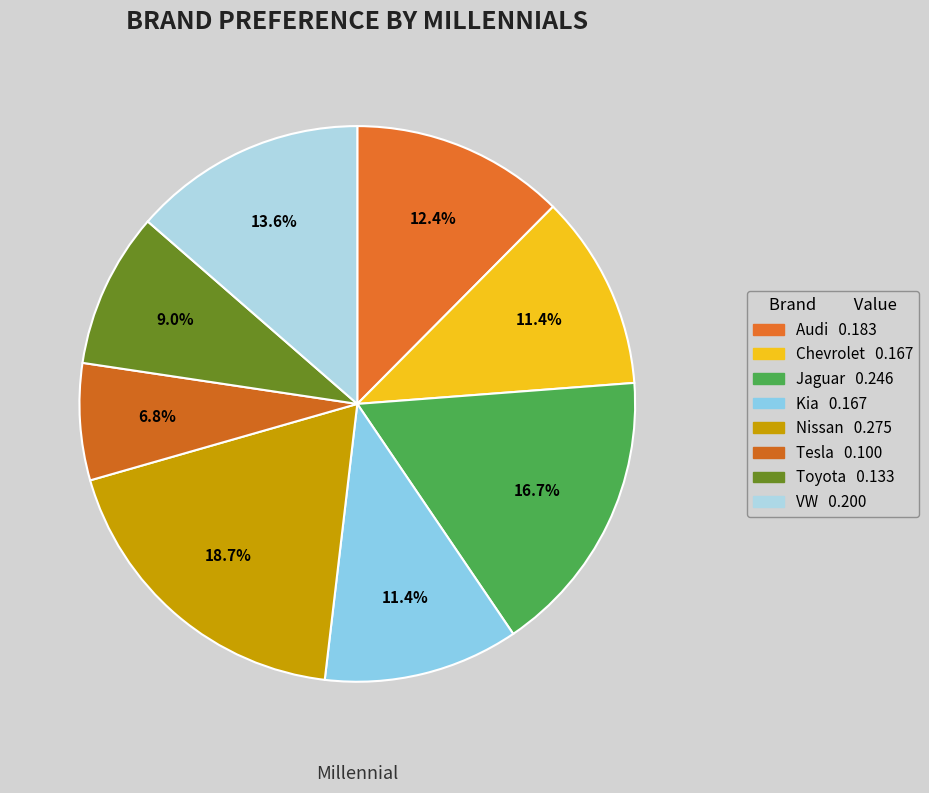

To the nearest percent, what portion does Kia represent?

11%